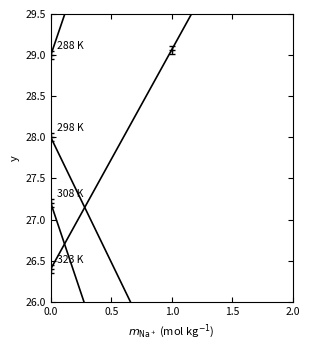

Which has a higher value, 1.0 or 0.5?

1.0